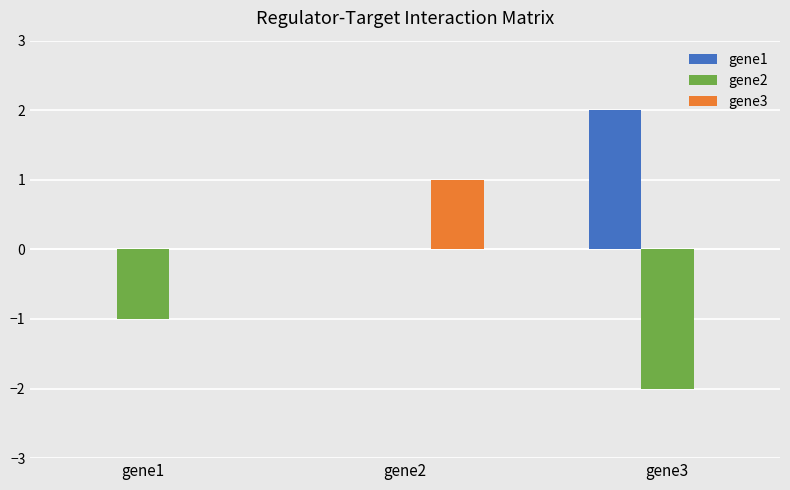

The value of gene2 at gene3 is -2. True or false?

True